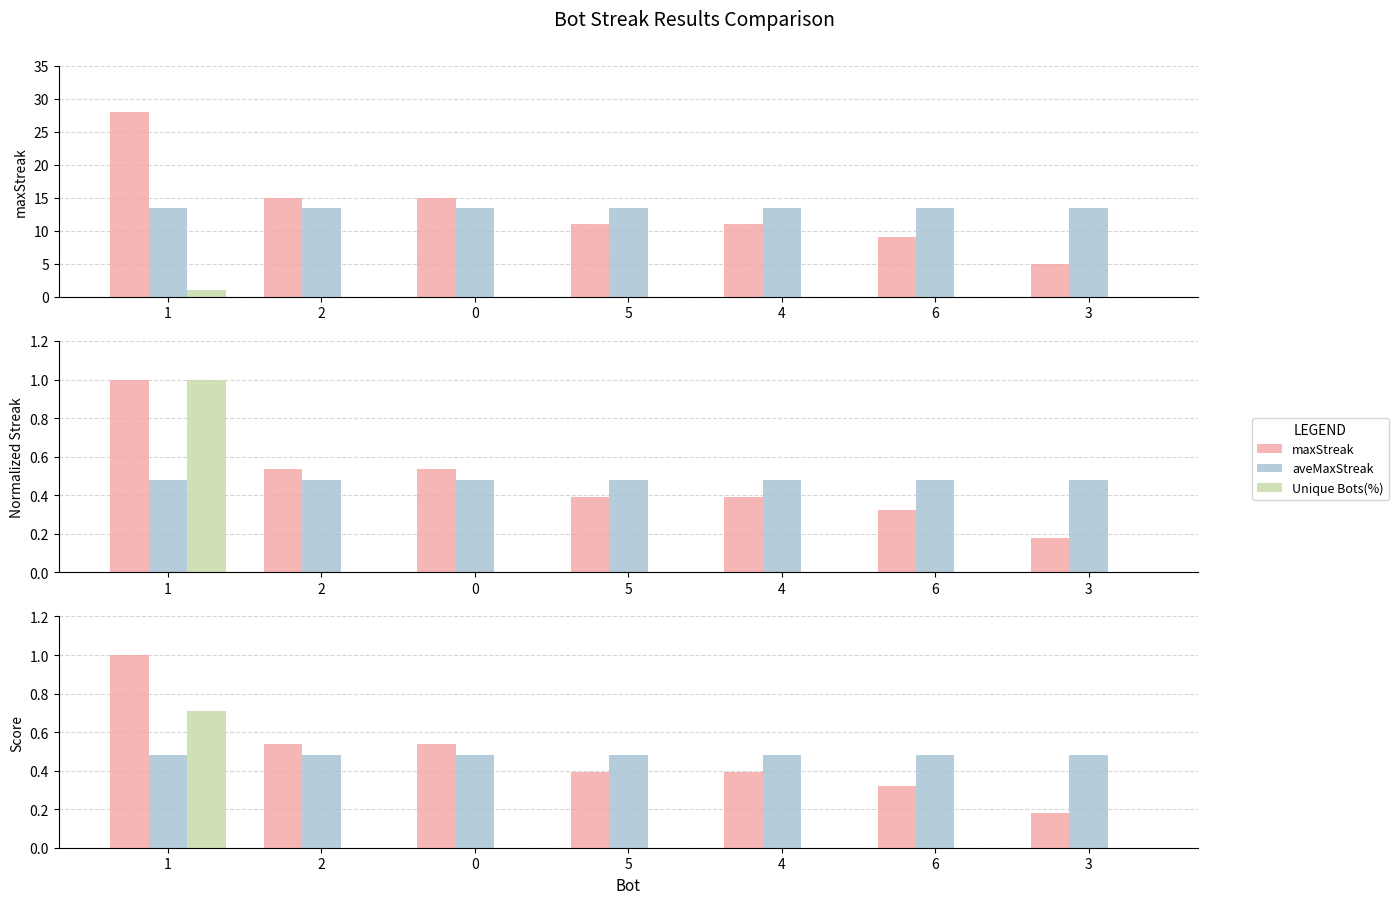

How many data points does each series have?

7